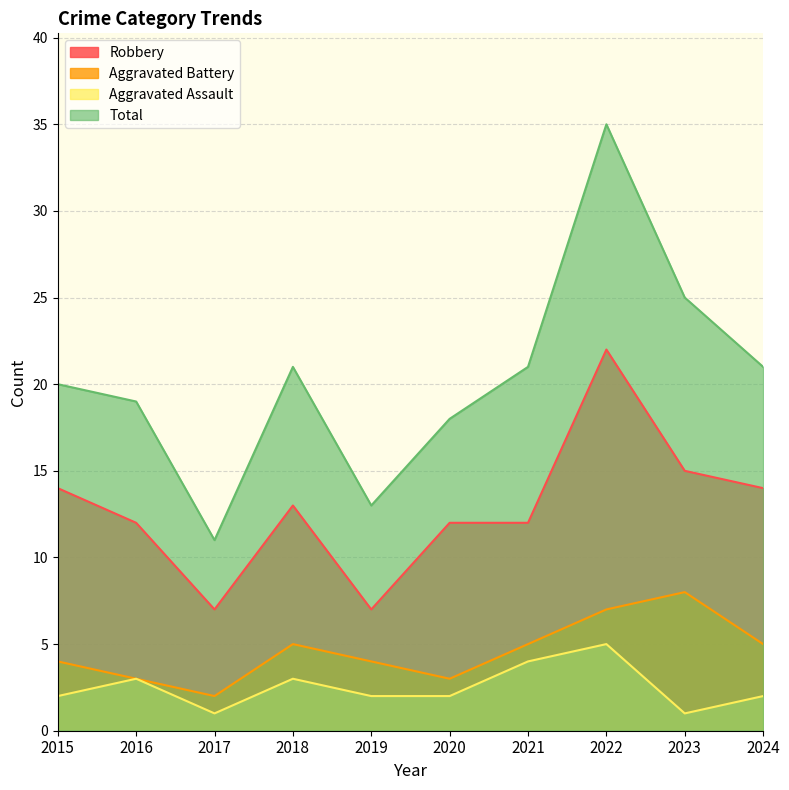

Does the chart display data point markers on the line(s)?

No